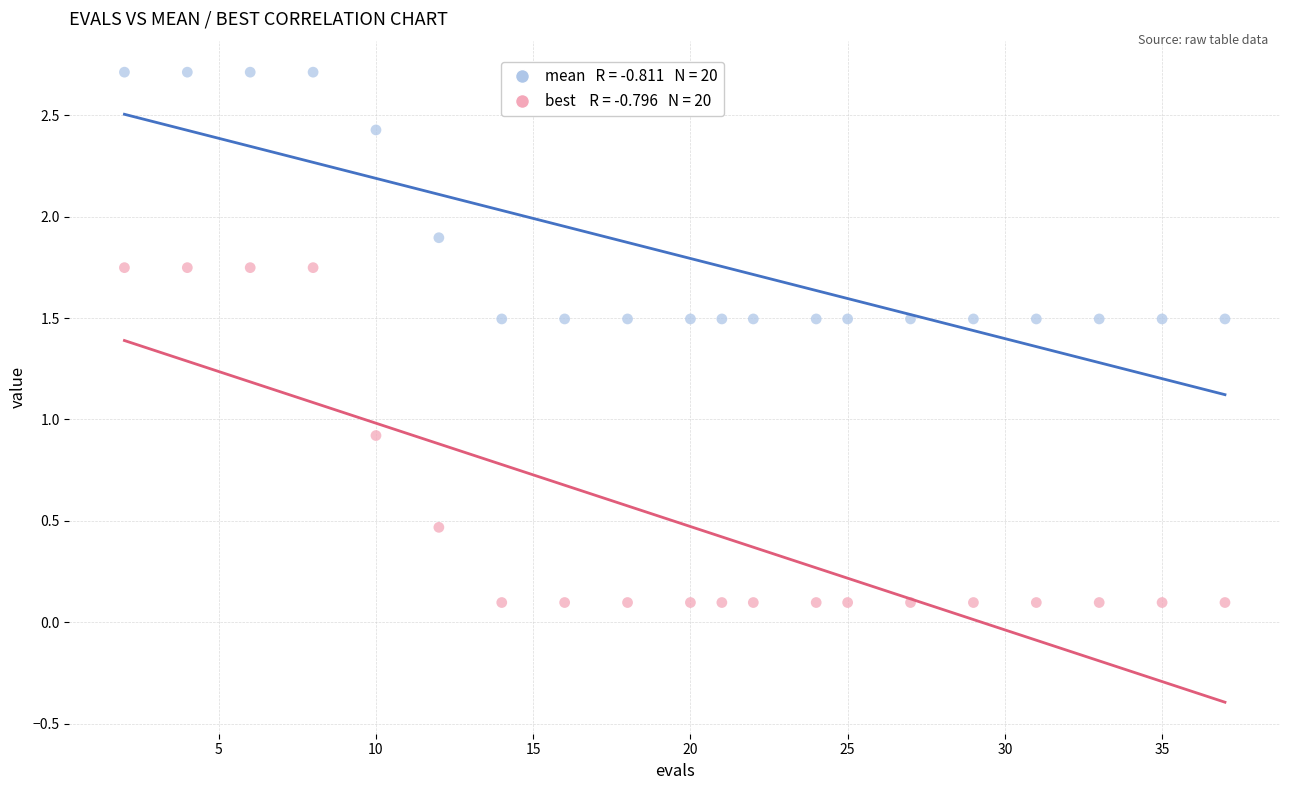

Across all data points, what is the range of Y values (max minus min)?

2.6